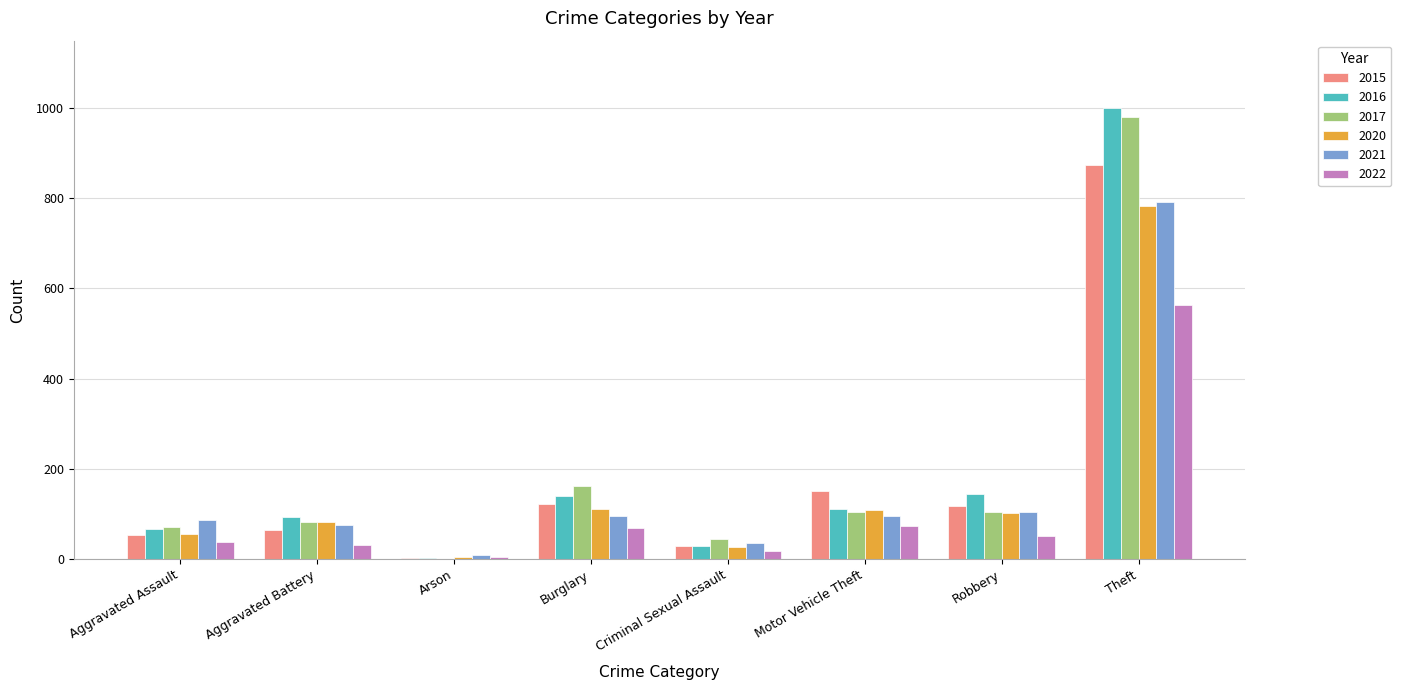

What is the sum of all 2022 values?

850